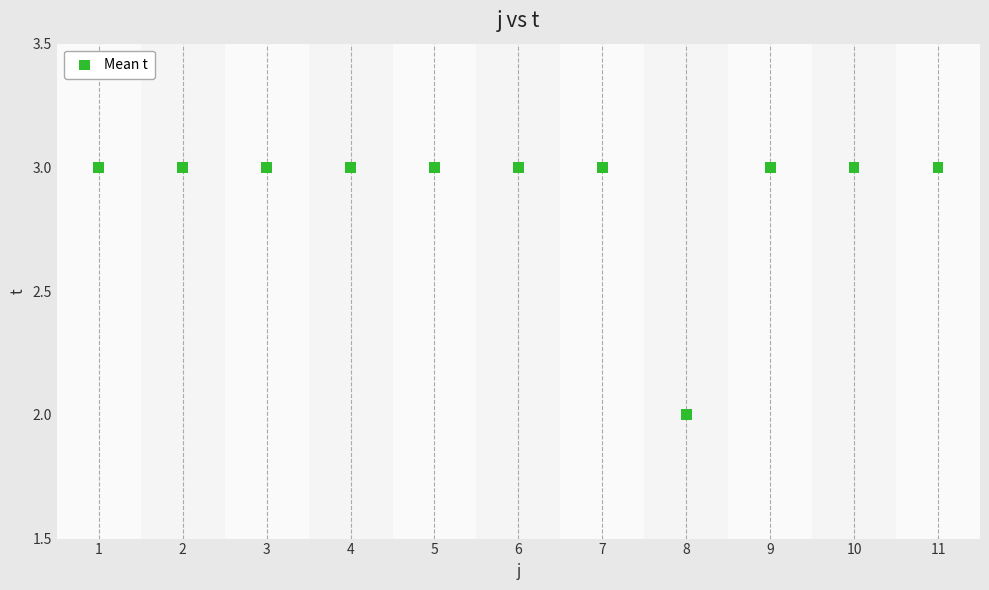

What is the average Y value?

3